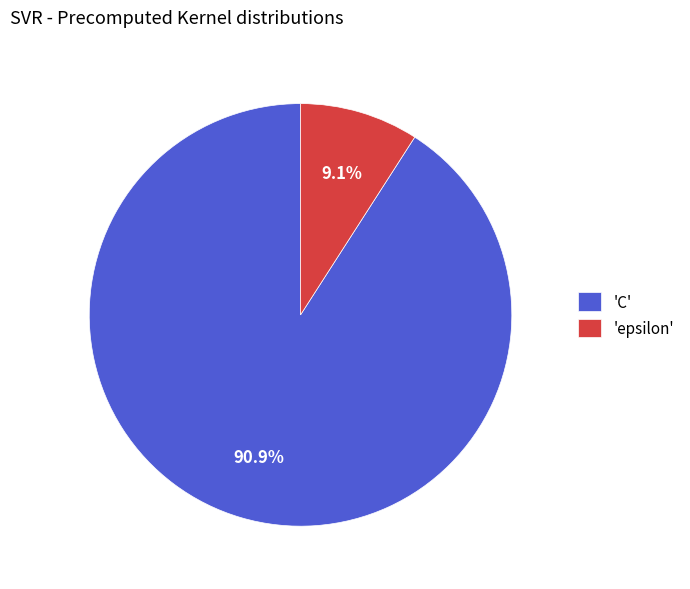

Between 'C' and 'epsilon', which is larger?

'C'